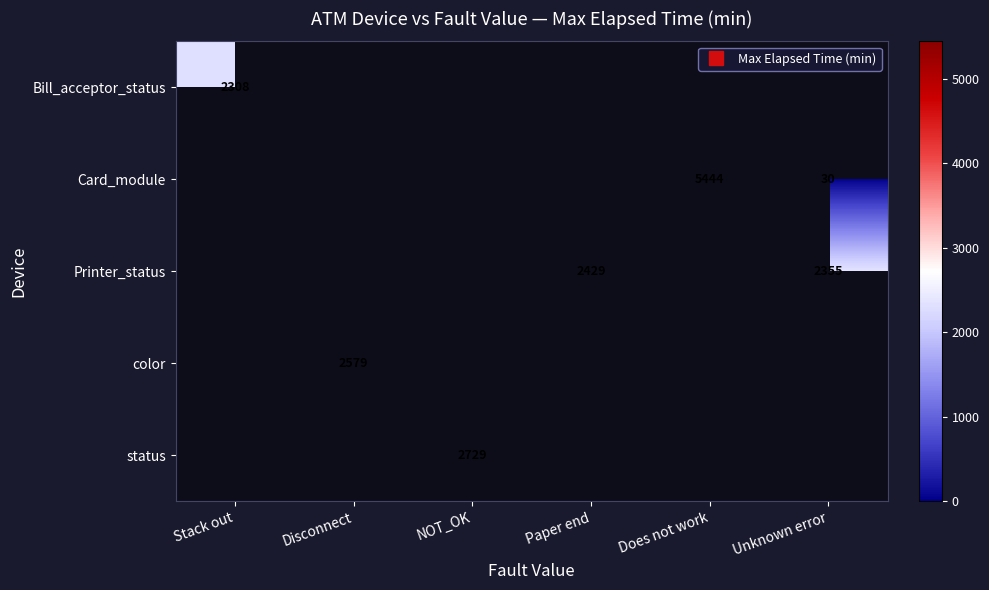

At how many categories does at least one series exceed 2730?

1